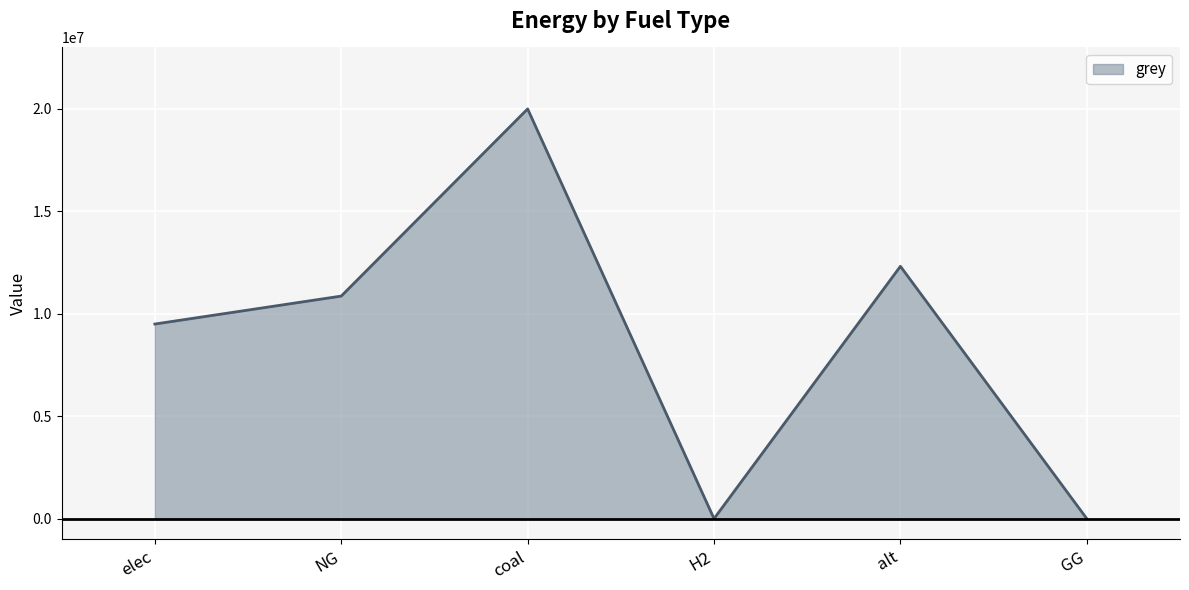

What is the greatest value displayed?

19991650.0